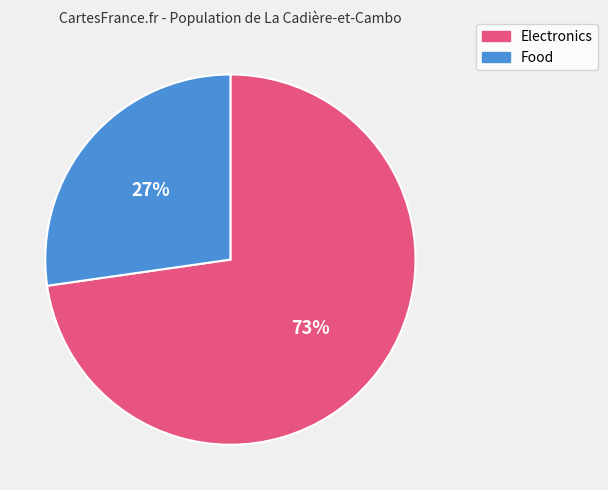

True or false: Electronics accounts for 88% of the total.

False